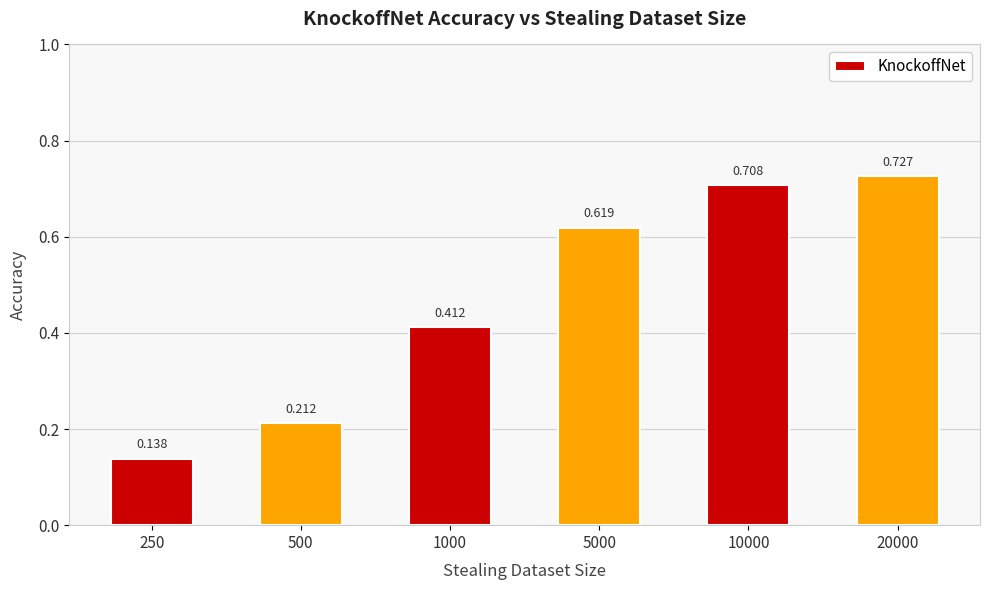

What is the sum of all values?

2.8